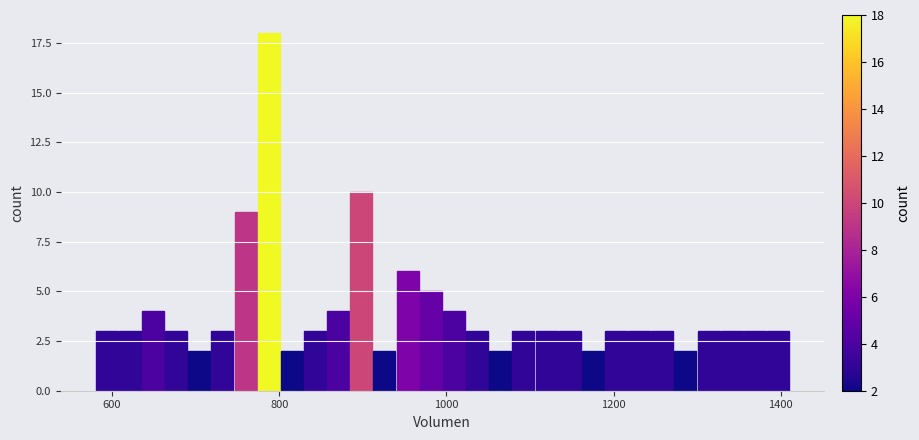

Read against the x-axis, roughly where is the centre of the tallest bar?

780